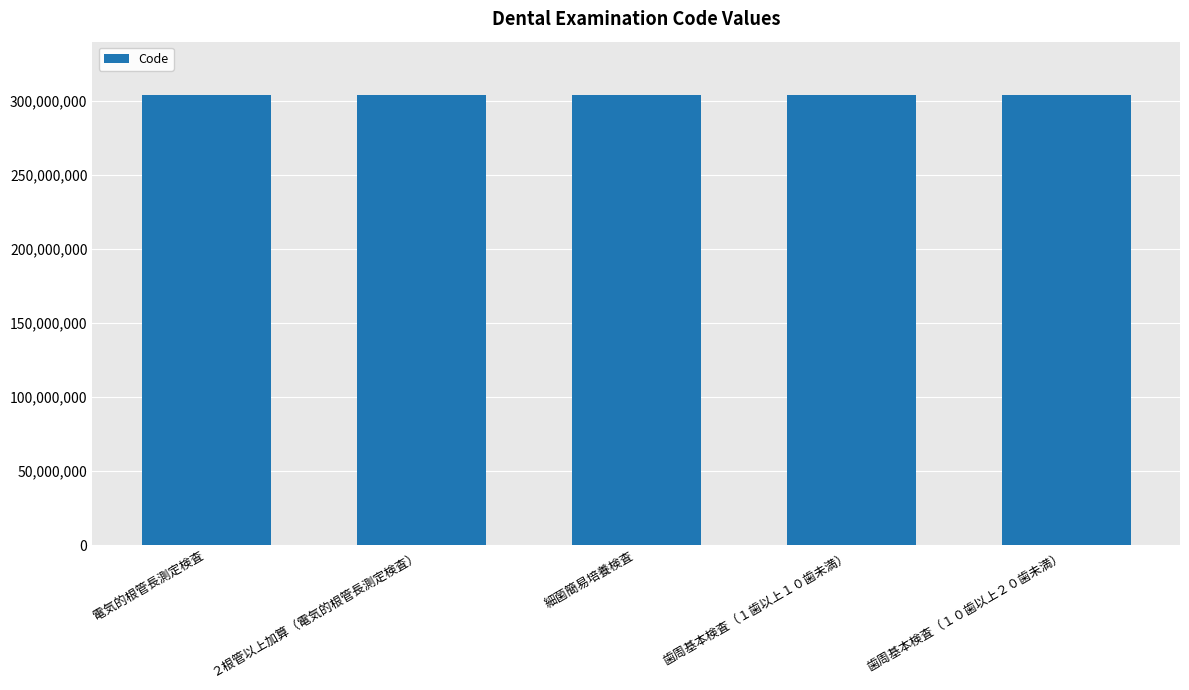

Is it true that the value at 細菌簡易培養検査 is 514790433?

False